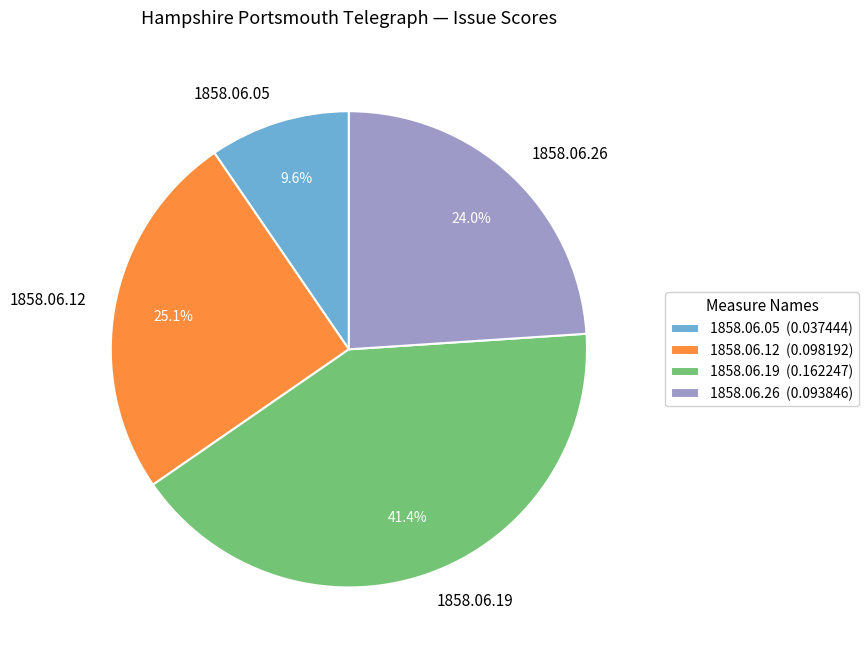

Is there a majority slice in this chart?

No